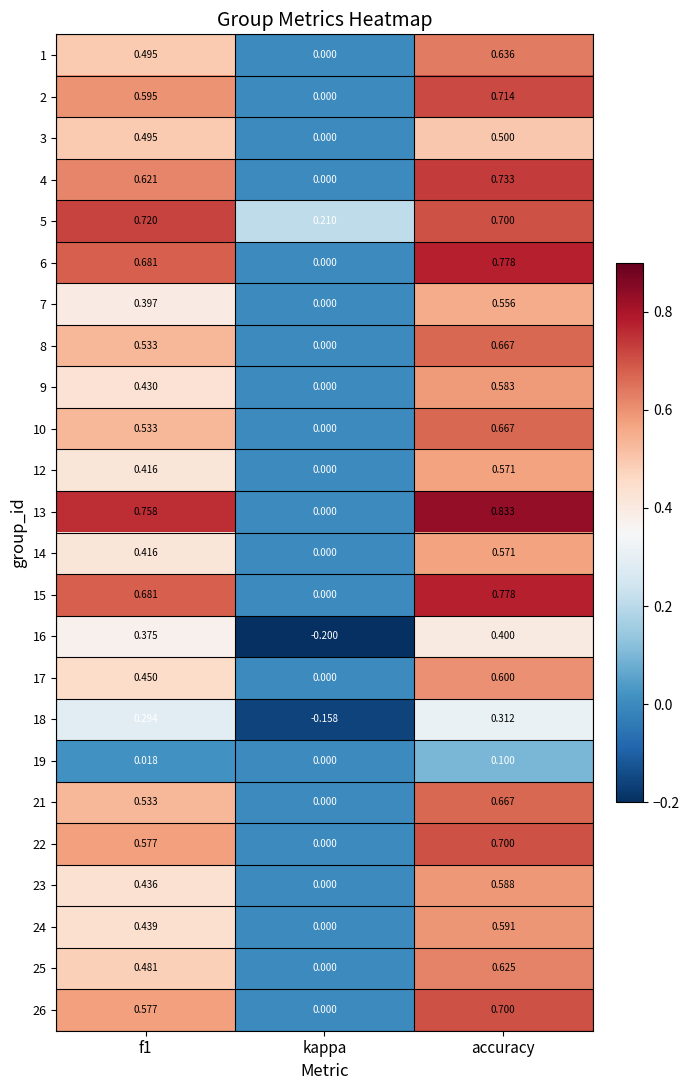

Is the value of 8 at accuracy greater than the value of 12 at accuracy?

Yes